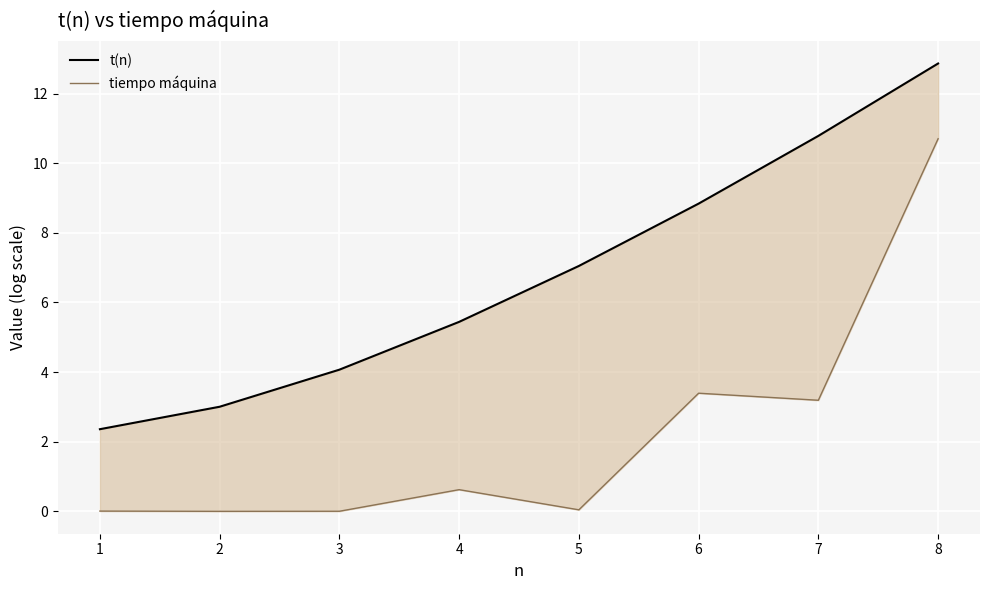

Rank the categories by tiempo máquina value from lowest to highest.

2, 3, 1, 5, 4, 7, 6, 8